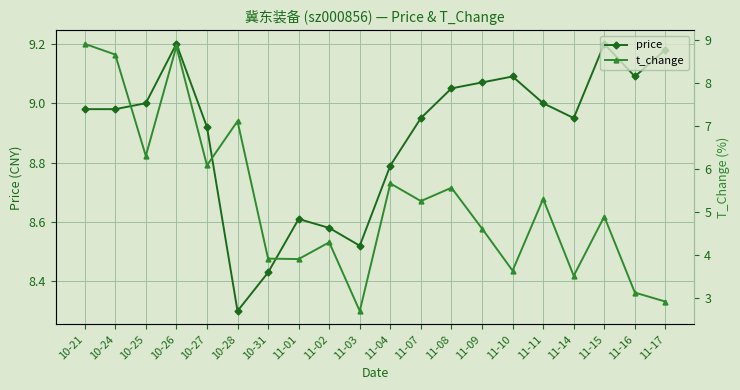

How many interior local valleys does the price series have?

4